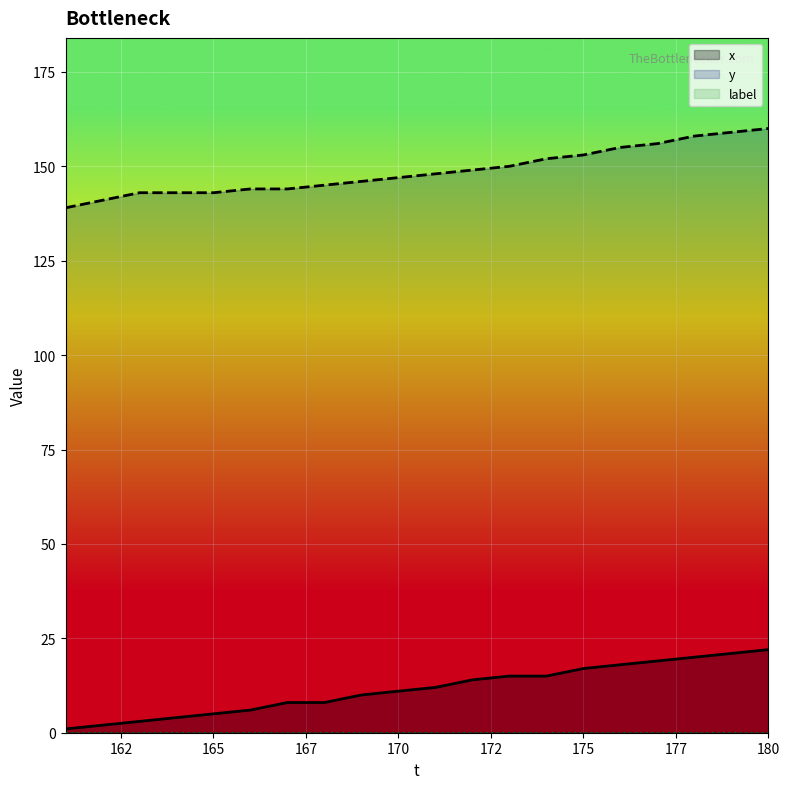

What is the total value across all series at 162?

143